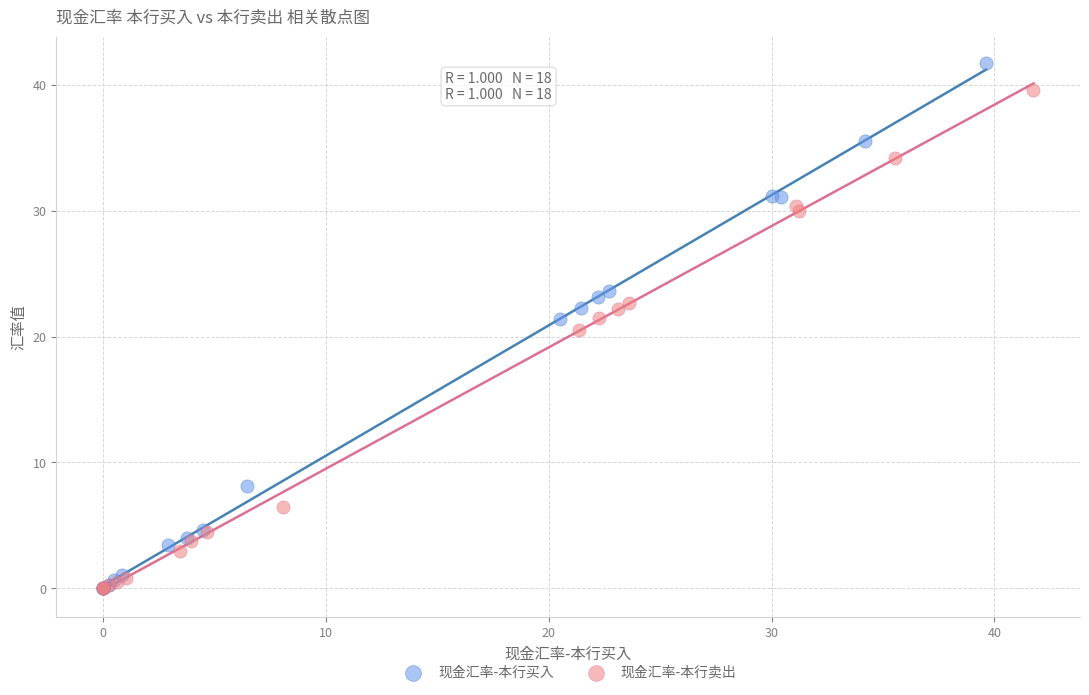

Which series contains the highest Y value?

现金汇率-本行买入